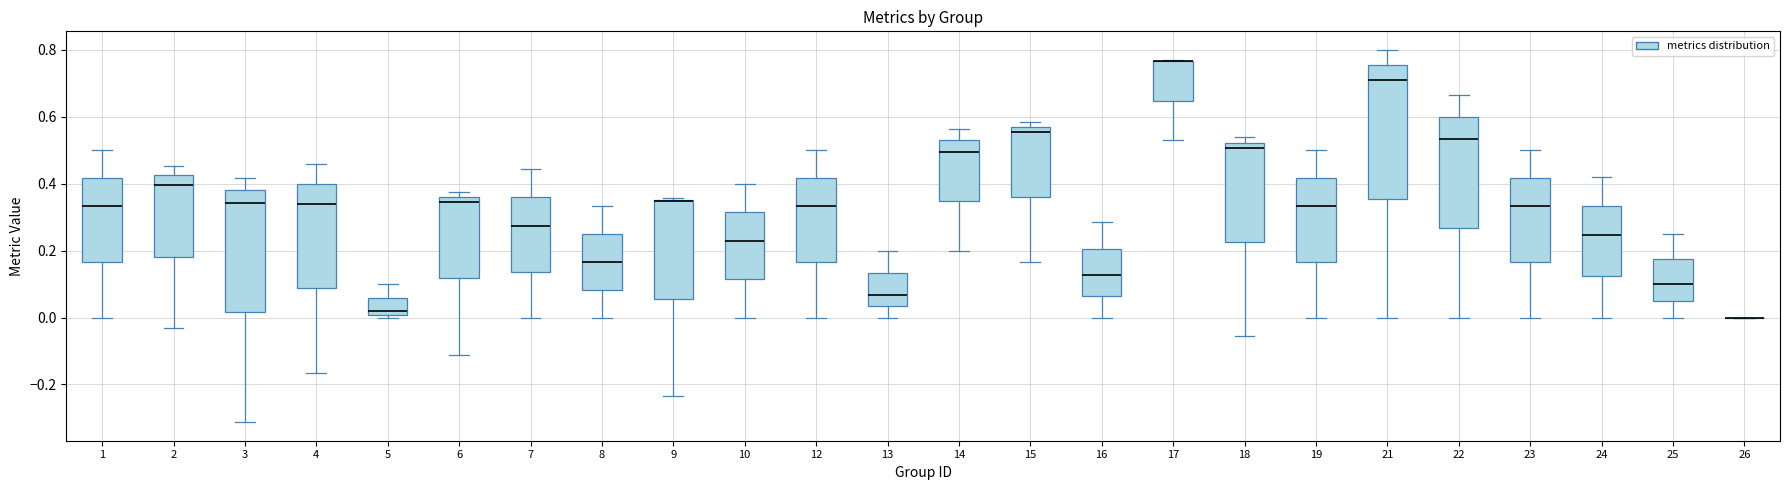

Reading left to right, read every box against the y-axis: the position of its median line, the range the box covers, and the ends of its whiskers. The values are not printed on the chart, so give them approximately, as read against the axis.

1: median 0.34, box 0.16 to 0.42, whiskers 0.00 to 0.50
2: median 0.40, box 0.18 to 0.42, whiskers -0.04 to 0.46
3: median 0.34, box 0.02 to 0.38, whiskers -0.32 to 0.42
4: median 0.34, box 0.08 to 0.40, whiskers -0.16 to 0.46
5: median 0.02, box 0.00 to 0.06, whiskers 0.00 (just below the box's lower edge) to 0.10
6: median 0.34, box 0.12 to 0.36, whiskers -0.12 to 0.38
7: median 0.28, box 0.14 to 0.36, whiskers 0.00 to 0.44
8: median 0.16, box 0.08 to 0.26, whiskers 0.00 to 0.34
9: median 0.34, box 0.06 to 0.36, whiskers -0.24 to 0.36
10: median 0.22, box 0.12 to 0.32, whiskers 0.00 to 0.40
12: median 0.34, box 0.16 to 0.42, whiskers 0.00 to 0.50
13: median 0.06, box 0.04 to 0.14, whiskers 0.00 to 0.20
14: median 0.50, box 0.34 to 0.52, whiskers 0.20 to 0.56
15: median 0.56 (just below the box's upper edge), box 0.36 to 0.56, whiskers 0.16 to 0.58
16: median 0.12, box 0.06 to 0.20, whiskers 0.00 to 0.28
17: median 0.76 (drawn on the box's upper edge), box 0.64 to 0.76, whiskers 0.54 to 0.76
18: median 0.50, box 0.22 to 0.52, whiskers -0.06 to 0.54
19: median 0.34, box 0.16 to 0.42, whiskers 0.00 to 0.50
21: median 0.72, box 0.36 to 0.76, whiskers 0.00 to 0.80
22: median 0.54, box 0.26 to 0.60, whiskers 0.00 to 0.66
23: median 0.34, box 0.16 to 0.42, whiskers 0.00 to 0.50
24: median 0.24, box 0.12 to 0.34, whiskers 0.00 to 0.42
25: median 0.10, box 0.06 to 0.18, whiskers 0.00 to 0.26
26: box collapsed to a line at 0.00, whiskers 0.00 to 0.00